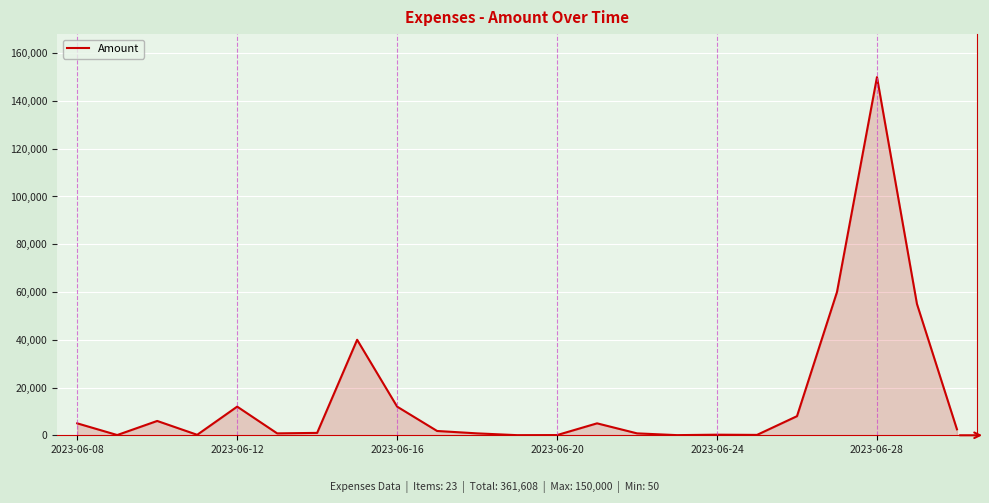

What is the greatest value displayed?

150000